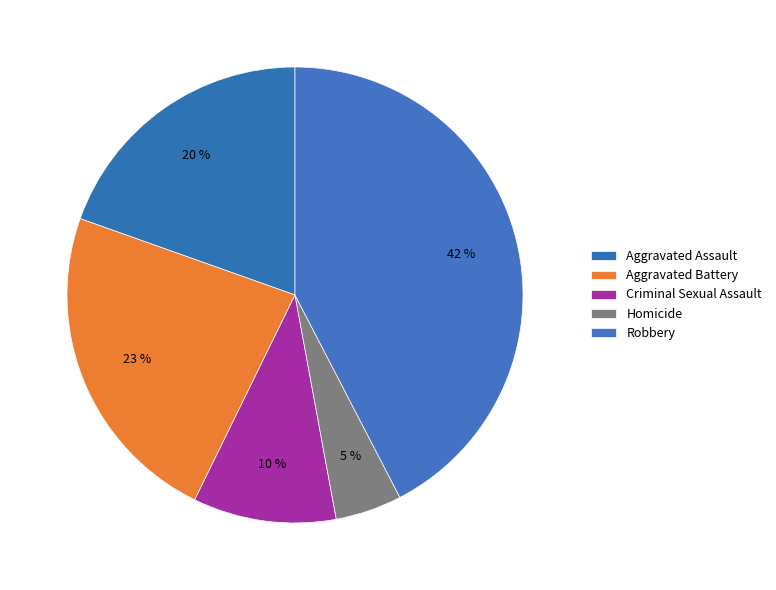

How many slices are in this pie chart?

5